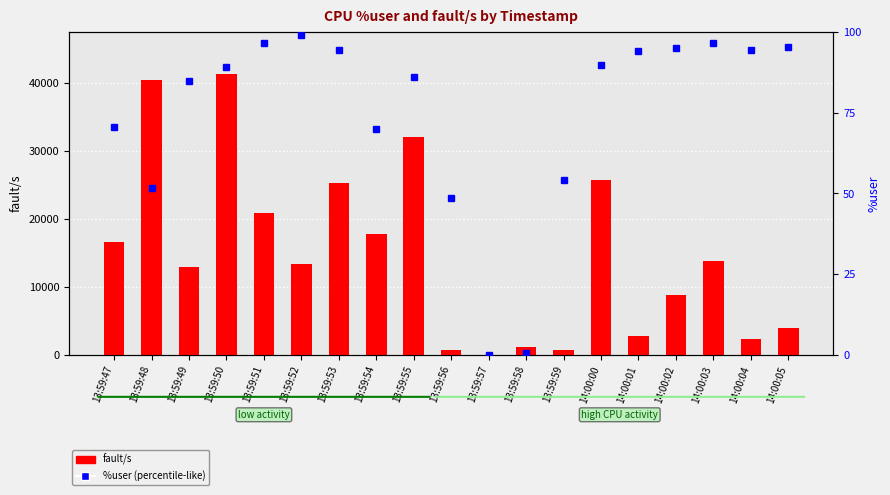

Which category has the highest value in the fault/s series?

13:59:50